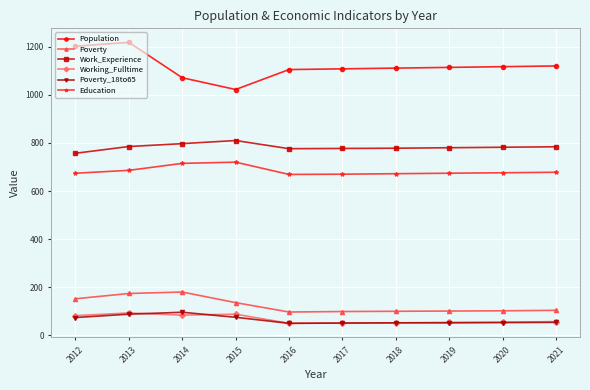

Is this an area chart (filled region under the line)?

No